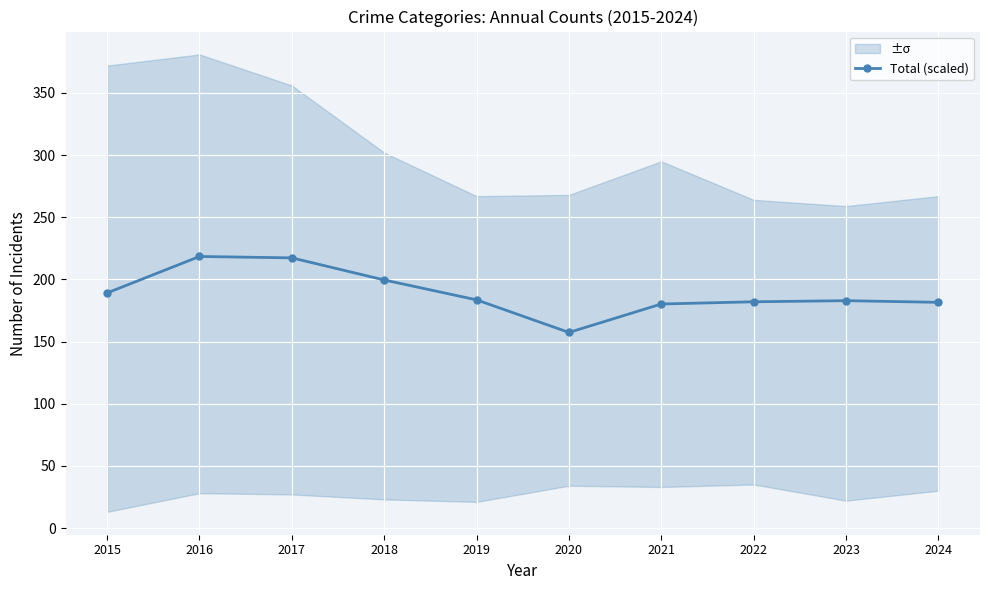

How many data points does each series have?

10